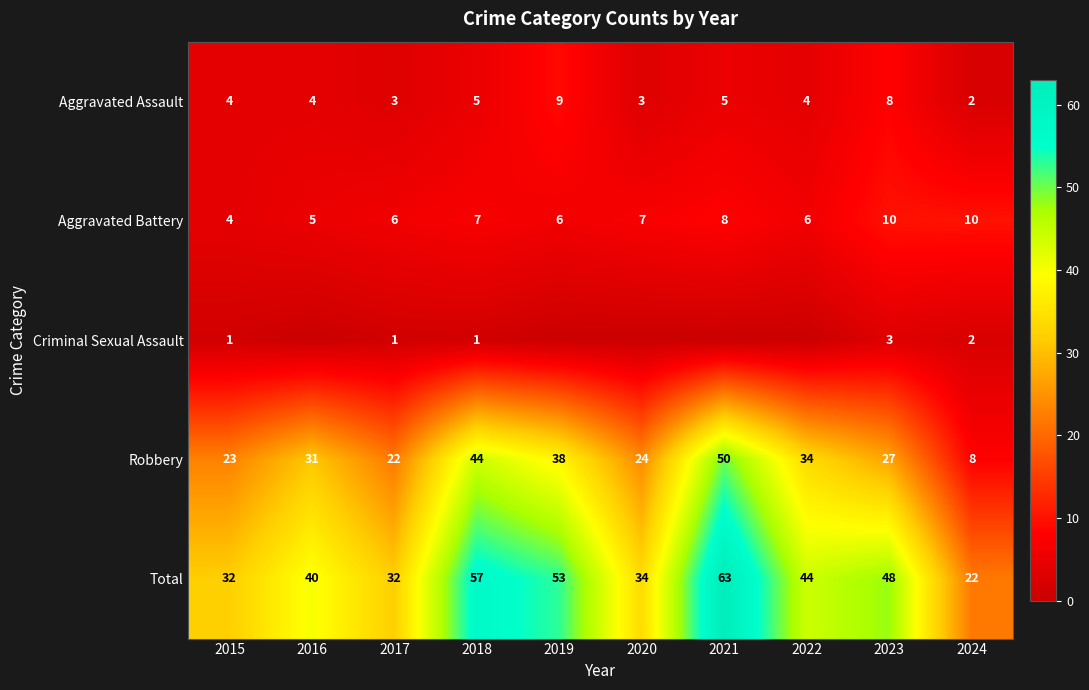

What is the maximum value for Aggravated Assault?

9